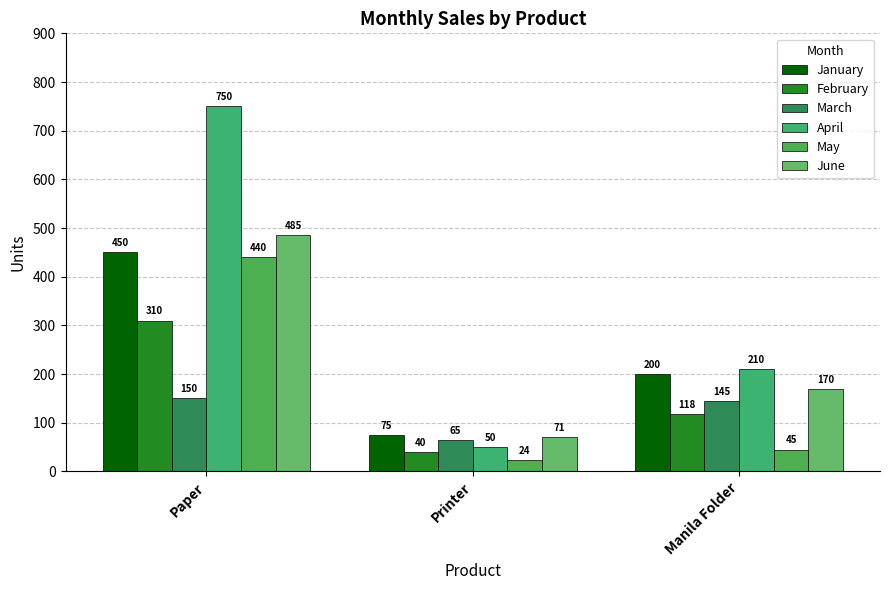

How many bars are there in each group?

6